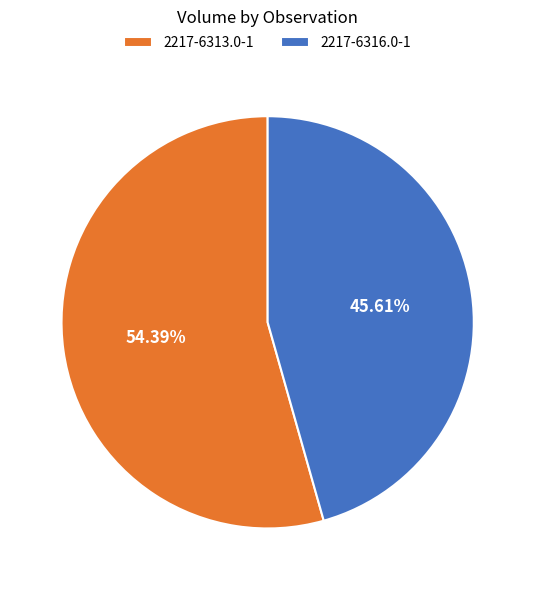

Combined, do 2217-6316.0-1 and 2217-6313.0-1 account for over 50%?

Yes